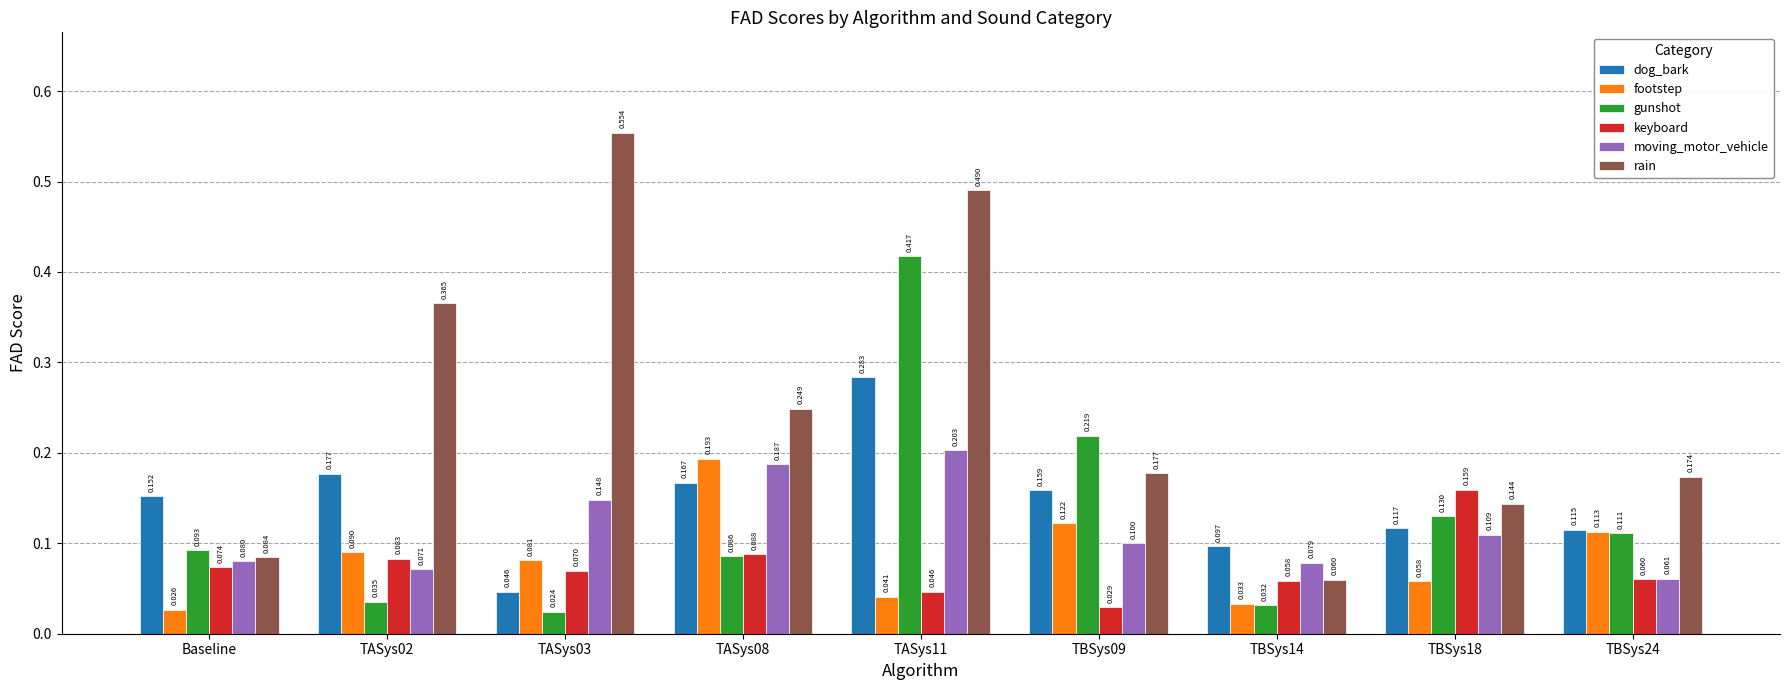

At which category does the chart reach its minimum across all series?

TASys03